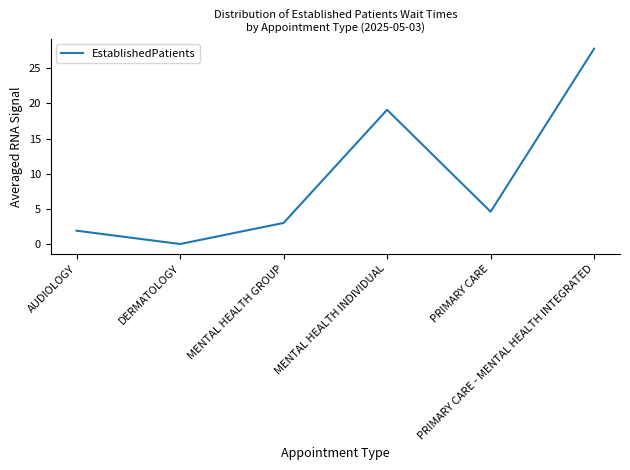

List the labels in order of value, largest first.

PRIMARY CARE - MENTAL HEALTH INTEGRATED, MENTAL HEALTH INDIVIDUAL, PRIMARY CARE, MENTAL HEALTH GROUP, AUDIOLOGY, DERMATOLOGY